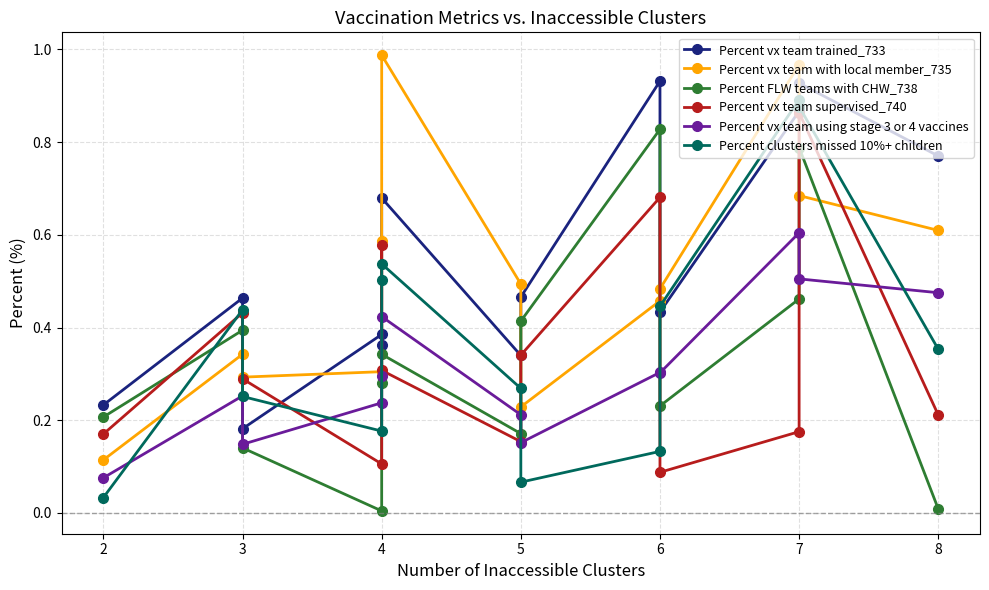

Which series has the largest range (max minus min)?

Percent vx team with local member_735